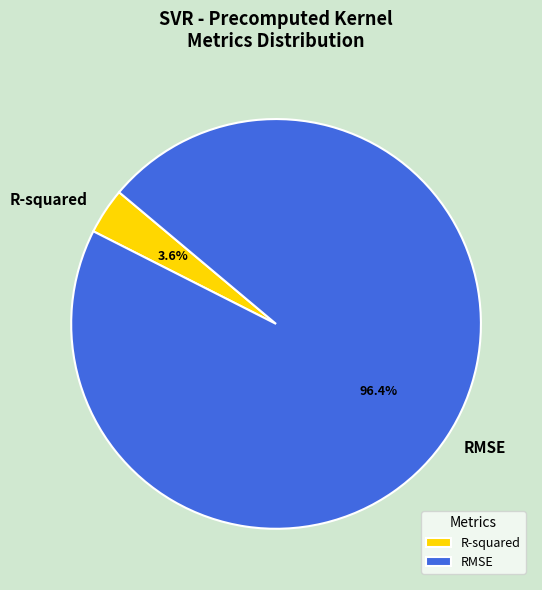

How many slices are in this pie chart?

2